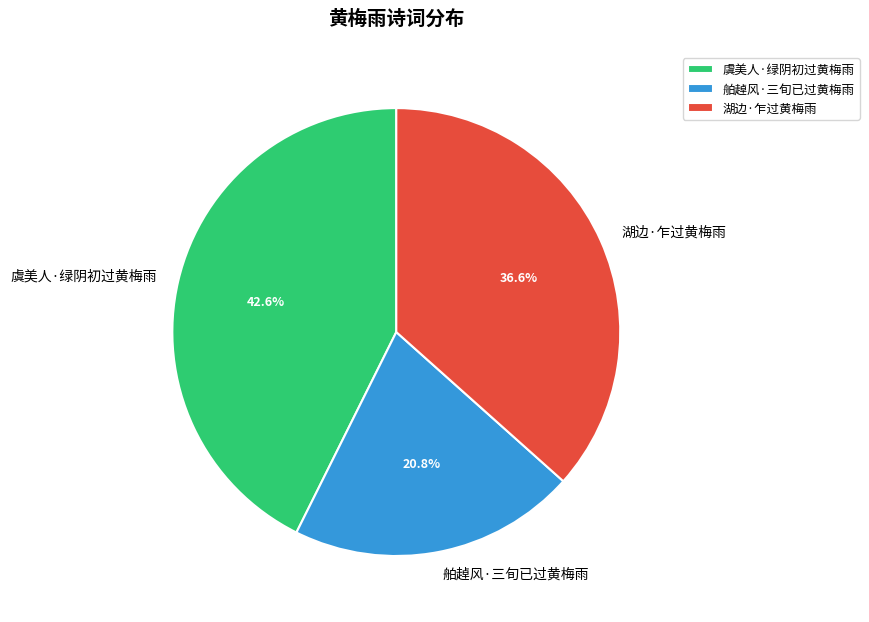

Rank the categories by value from highest to lowest.

虞美人·绿阴初过黄梅雨, 湖边·乍过黄梅雨, 舶趠风·三旬已过黄梅雨